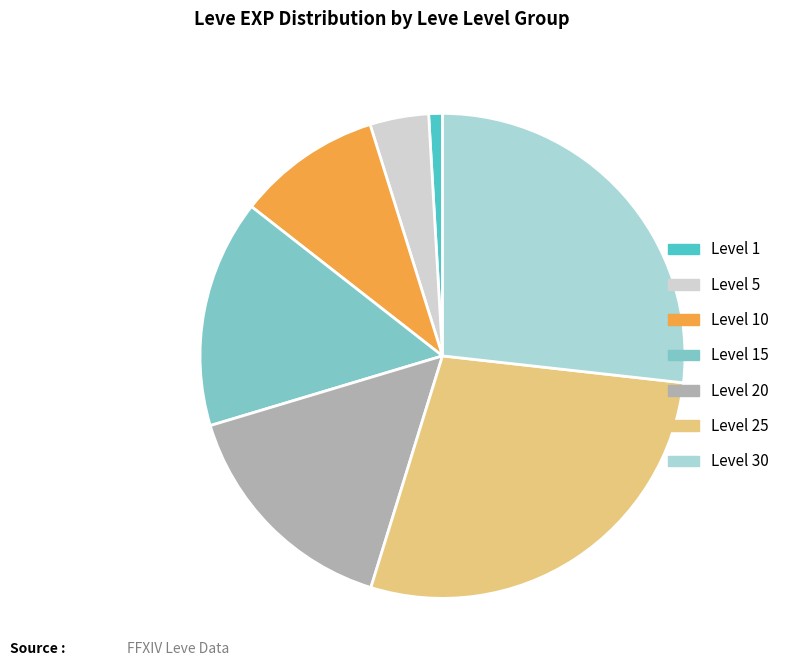

How many slices are in this pie chart?

7